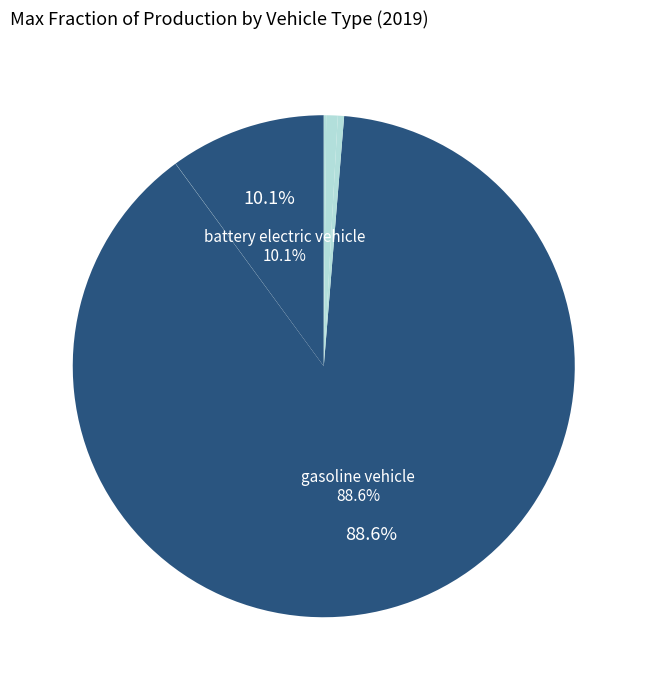

How many segments does this pie chart have?

7